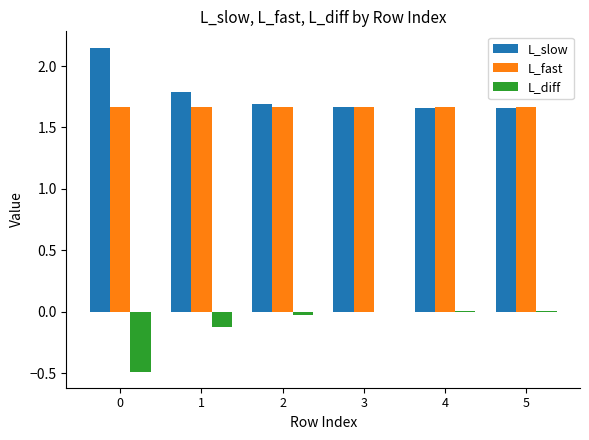

Is the value of L_slow at 3 greater than the value of L_diff at 0?

Yes